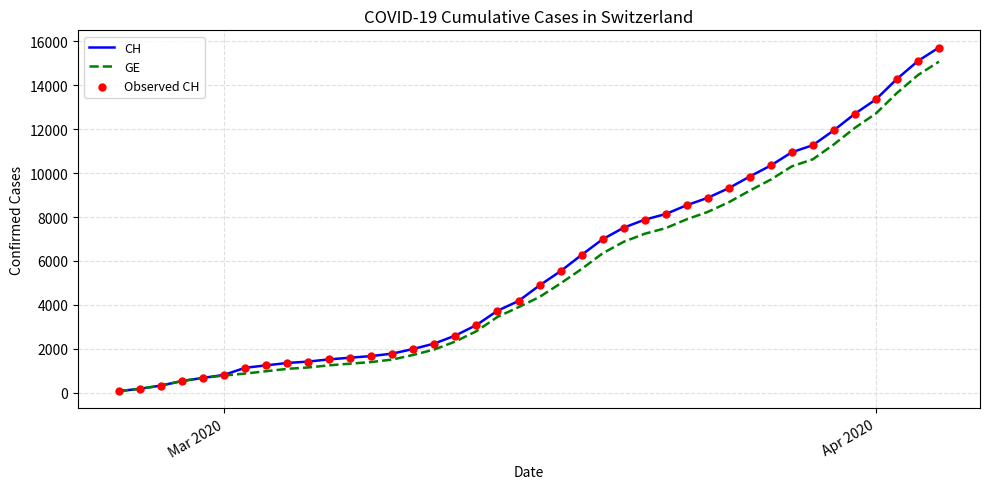

Which series has the widest spread of values?

CH